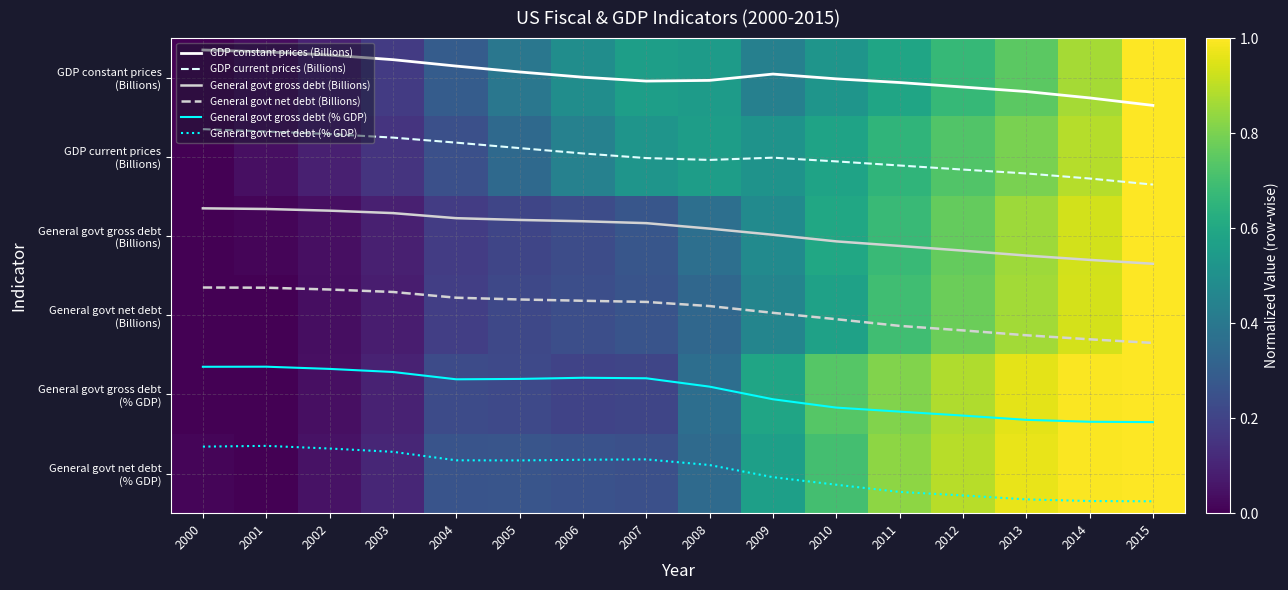

What is the difference between the highest and lowest values at 2010?

5.1